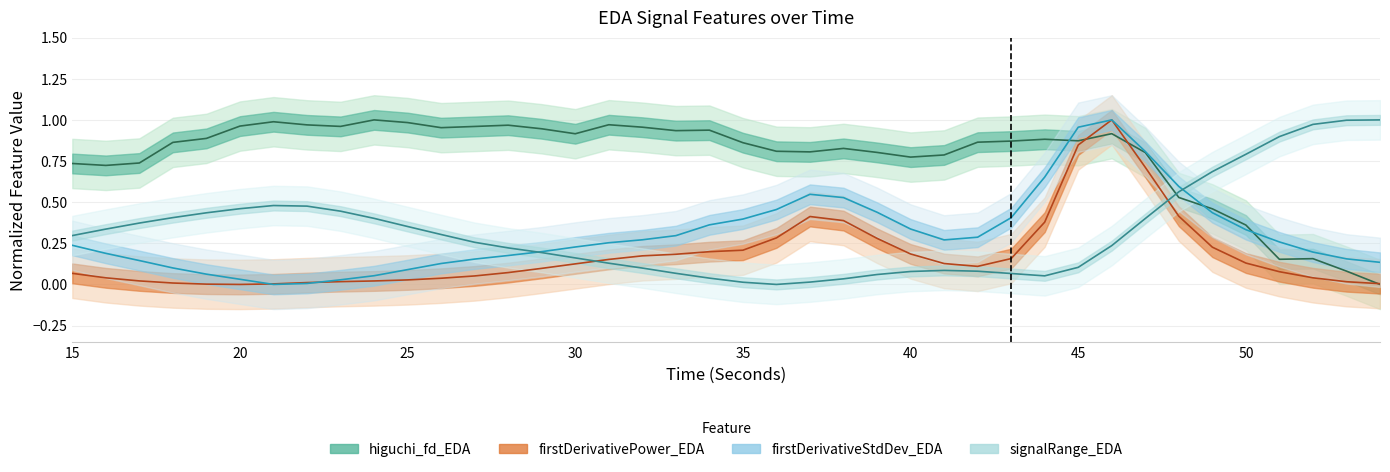

Which category has the highest value in the higuchi_fd_EDA series?

24